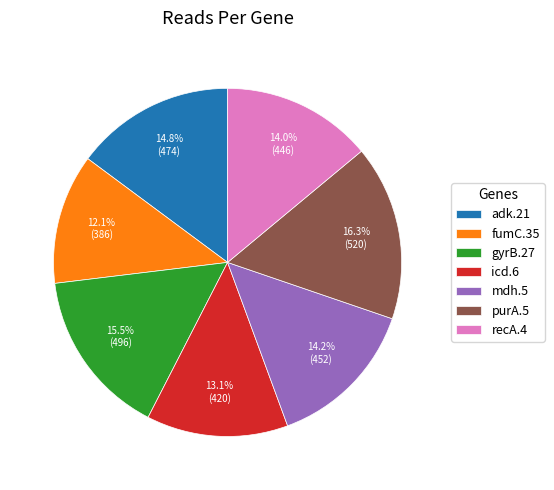

Count the number of slices in the pie.

7